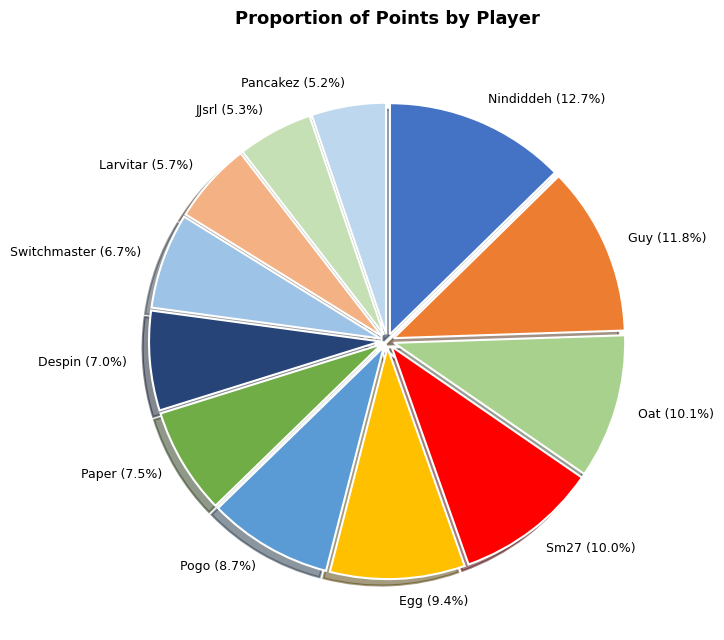

How many segments does this pie chart have?

12